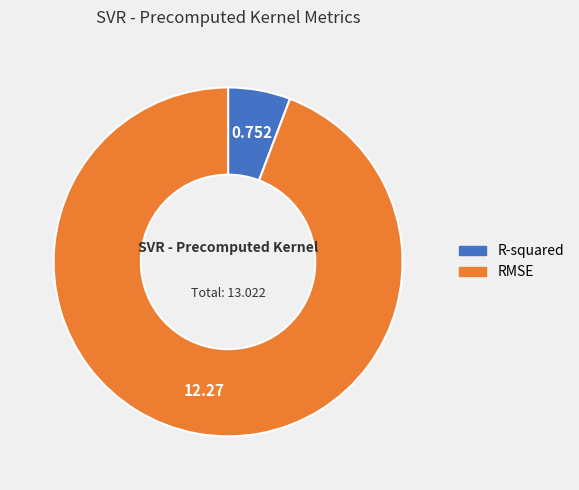

Count the number of slices in the pie.

2